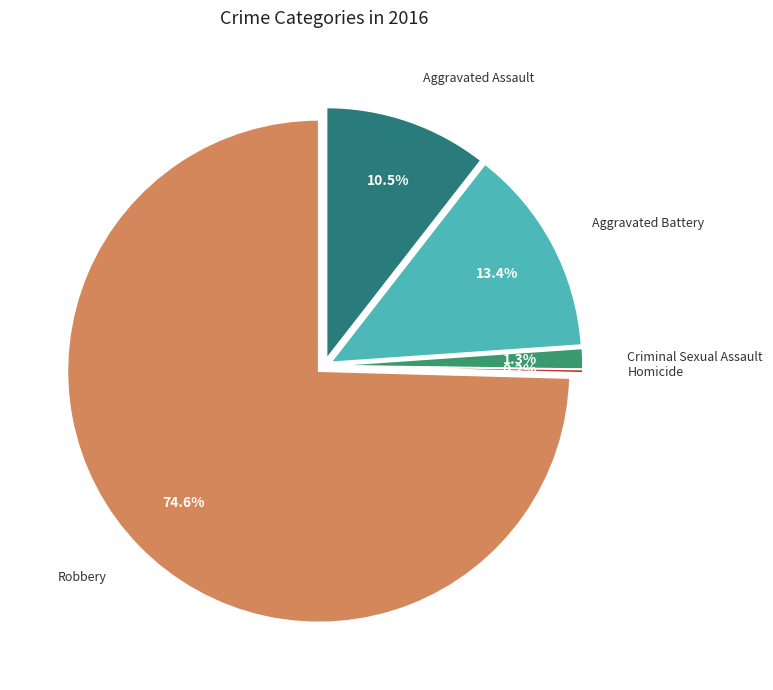

To the nearest percent, what portion does Criminal Sexual Assault represent?

1%